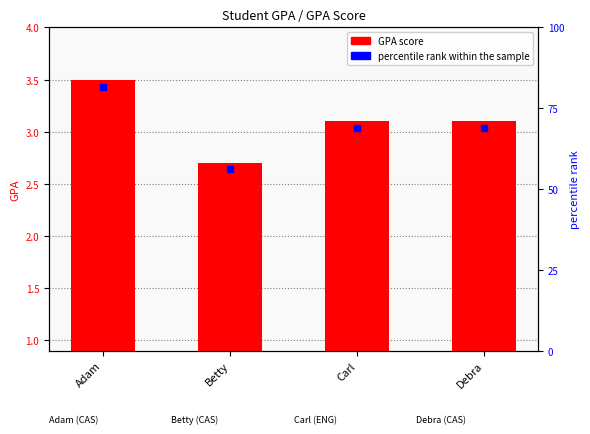

What is the ratio of the value at Carl to the value at Adam?

0.9